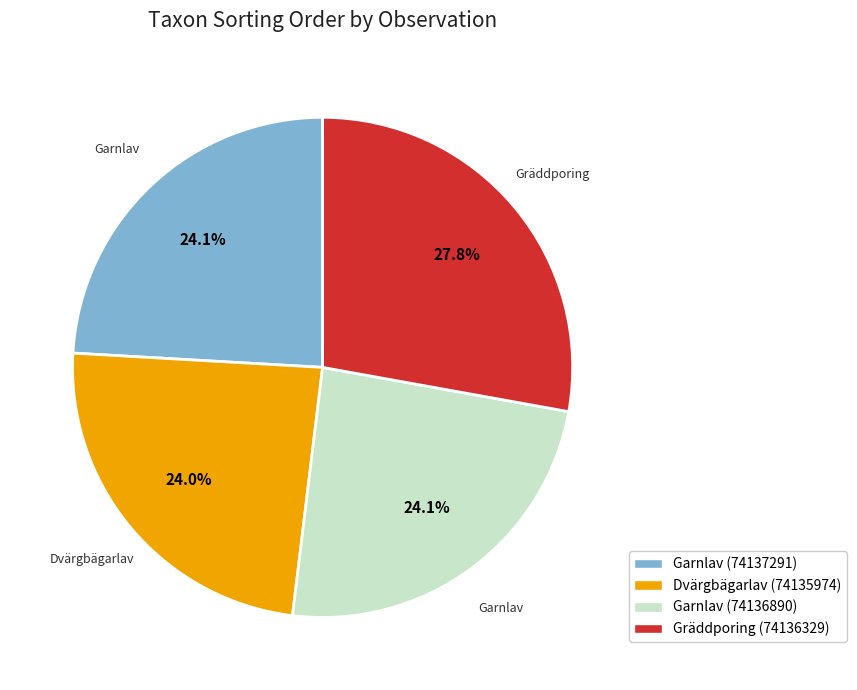

Is there any slice that represents more than half of the pie?

No